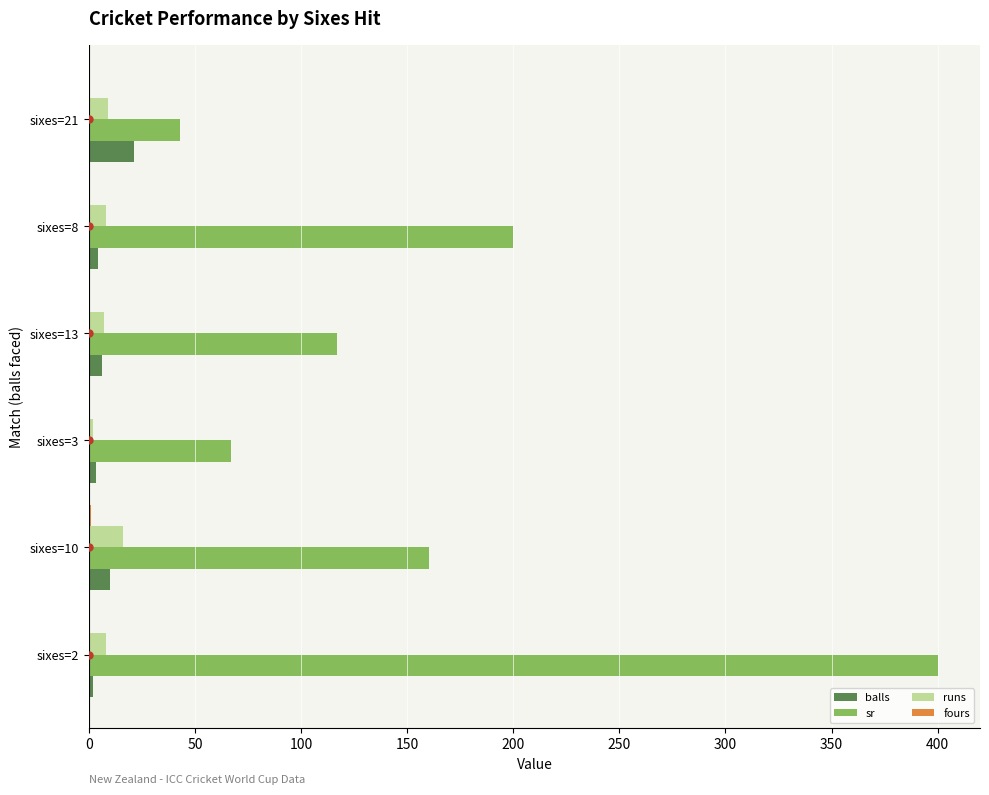

What is the maximum value for balls?

21.0